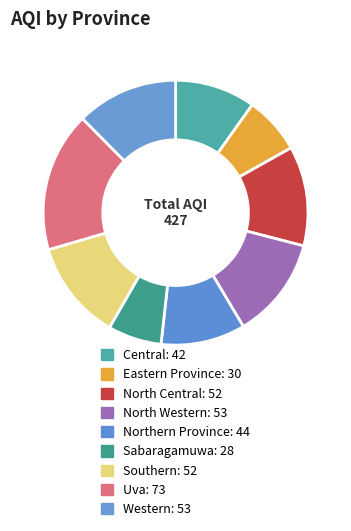

Rank the categories by value from highest to lowest.

Uva, North Western, Western, North Central, Southern, Northern Province, Central, Eastern Province, Sabaragamuwa